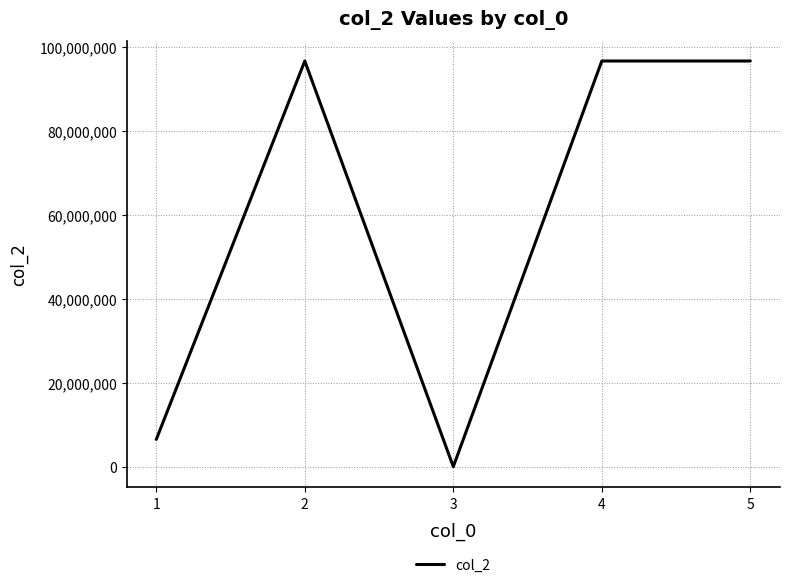

What is the maximum value shown in the chart?

96692299